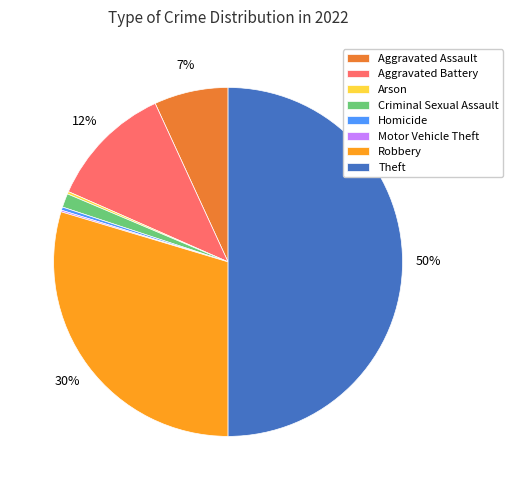

Which slice is the largest?

Theft